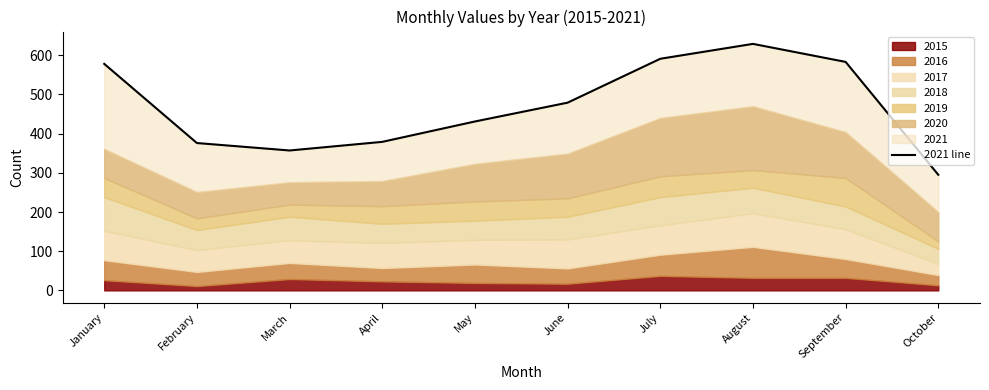

At which category does the chart reach its peak across all series?

August